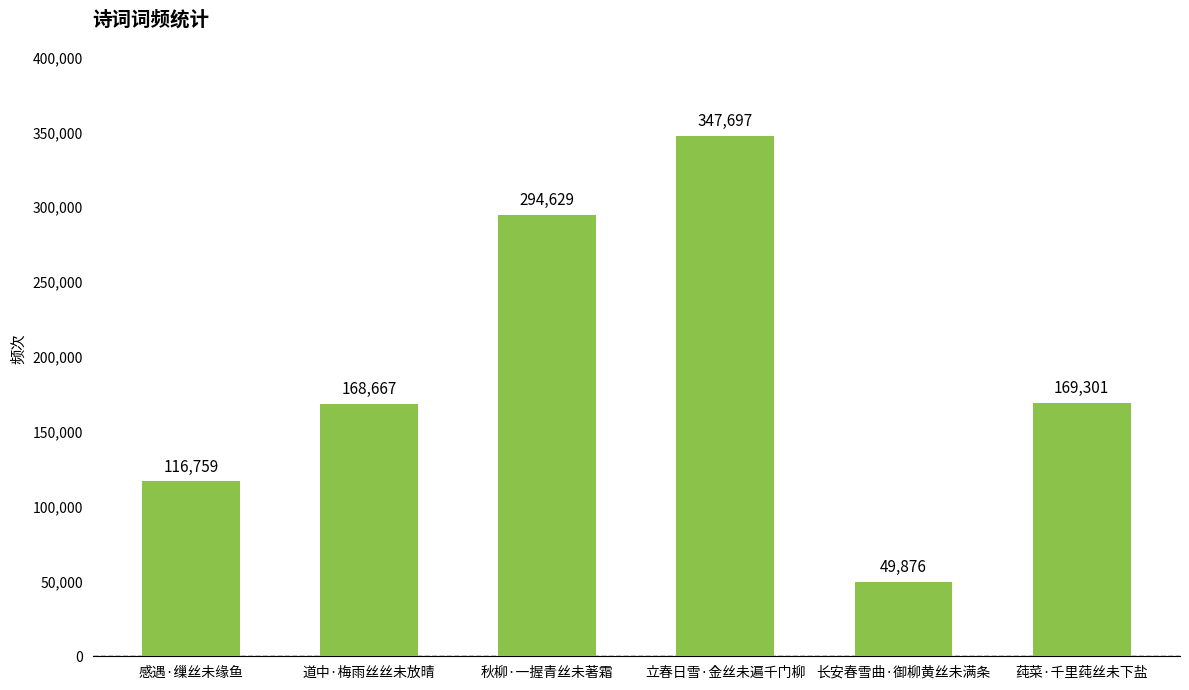

How many bars are there in total?

6